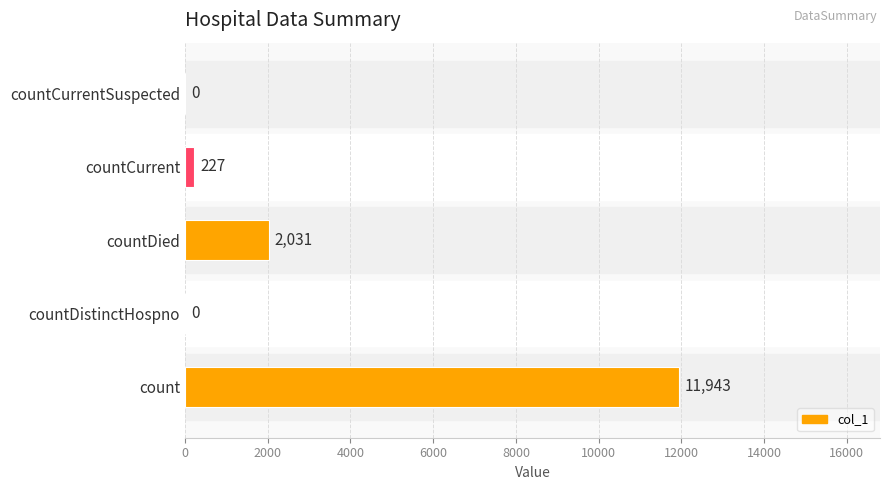

Between countCurrentSuspected and countDied, which is larger?

countDied